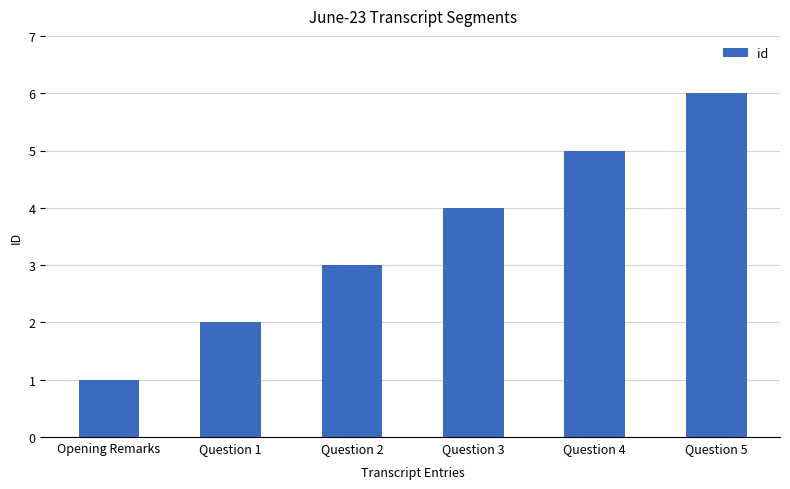

What is the change in value from Question 1 to Question 2?

+1